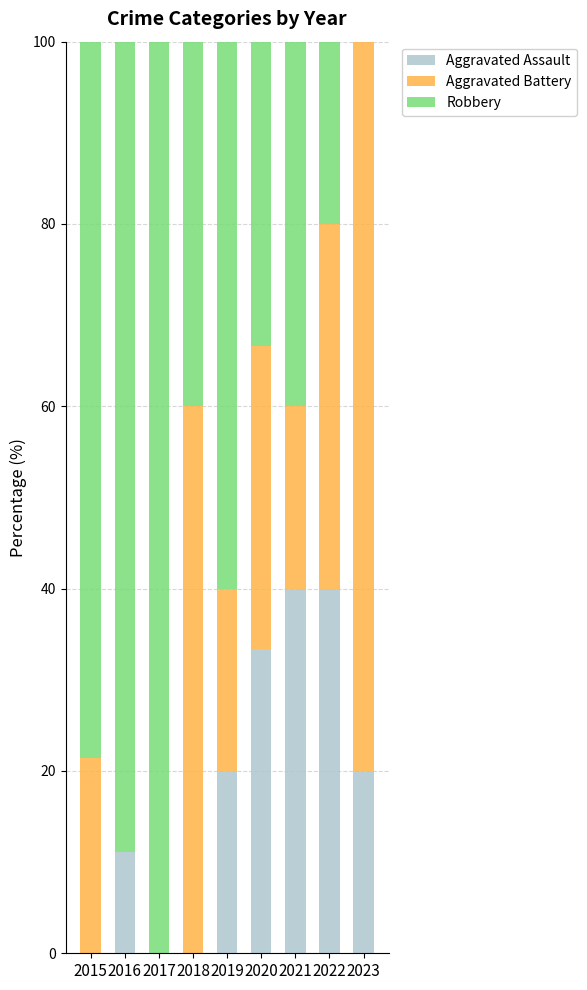

The value of Aggravated Assault at 2017 is 17.1. True or false?

False